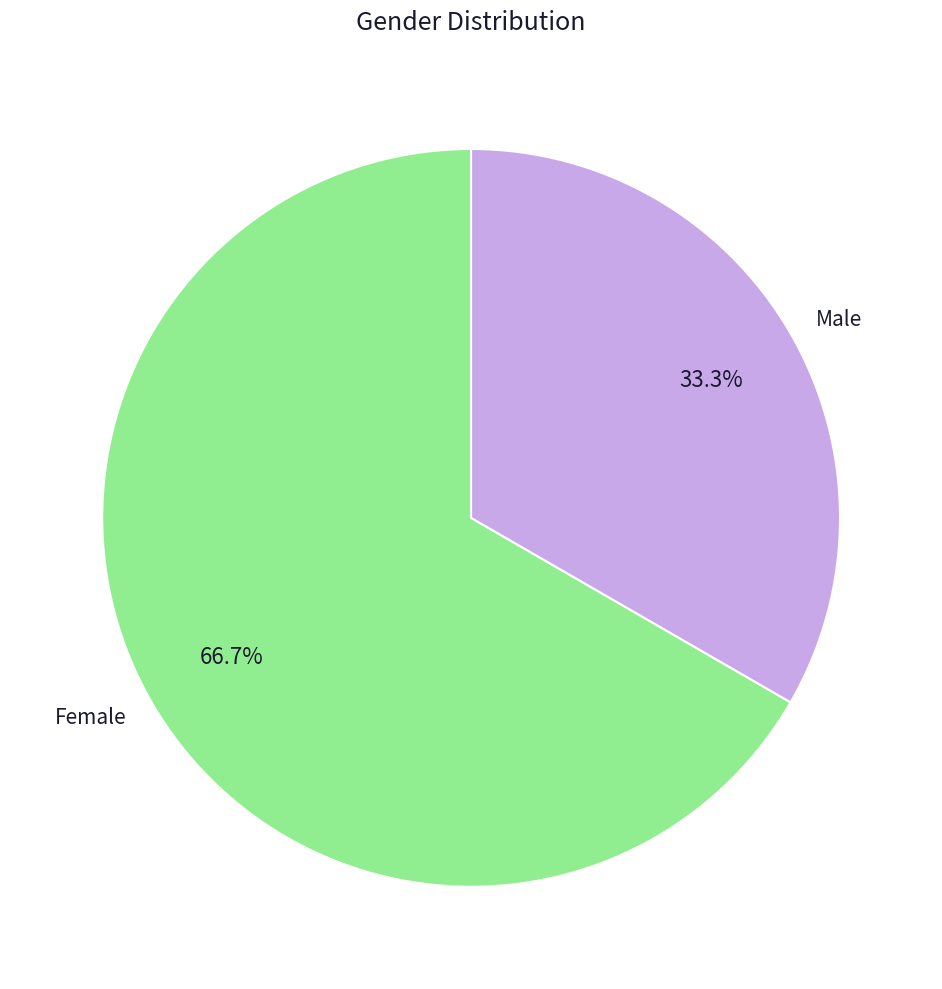

How many segments does this pie chart have?

2